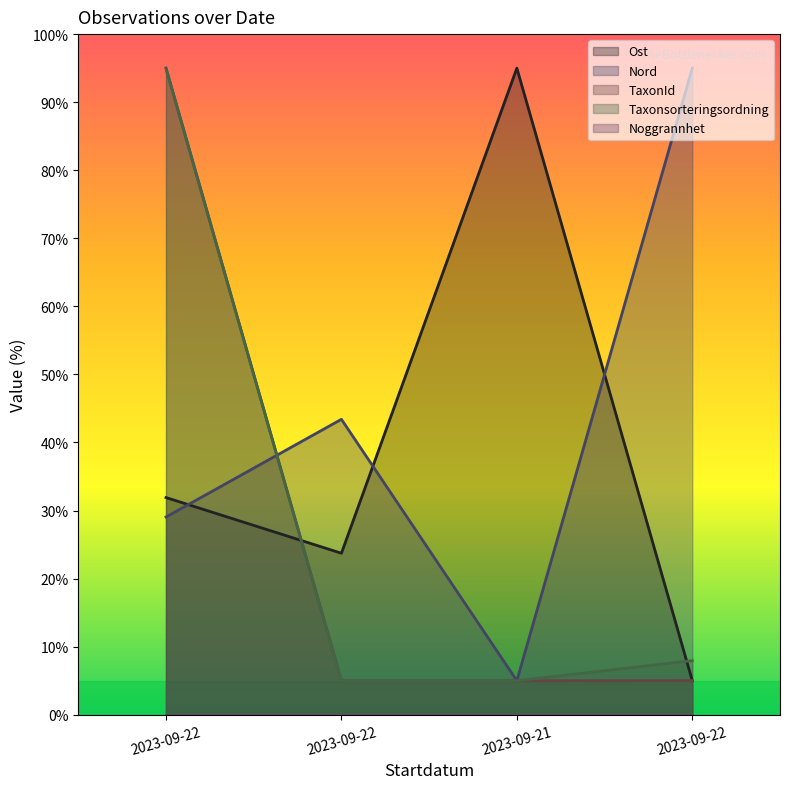

Where does the Ost series first go above 31?

2023-09-22